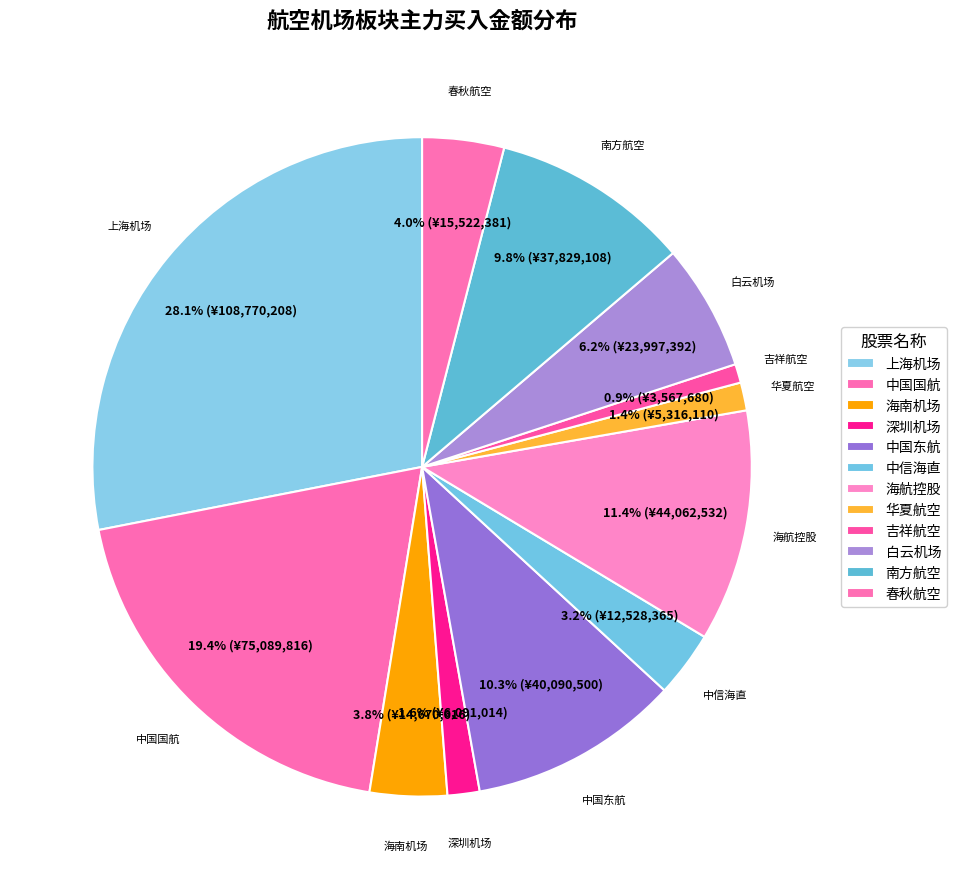

To the nearest percent, what is the combined percentage of 中信海直 and 吉祥航空?

4%